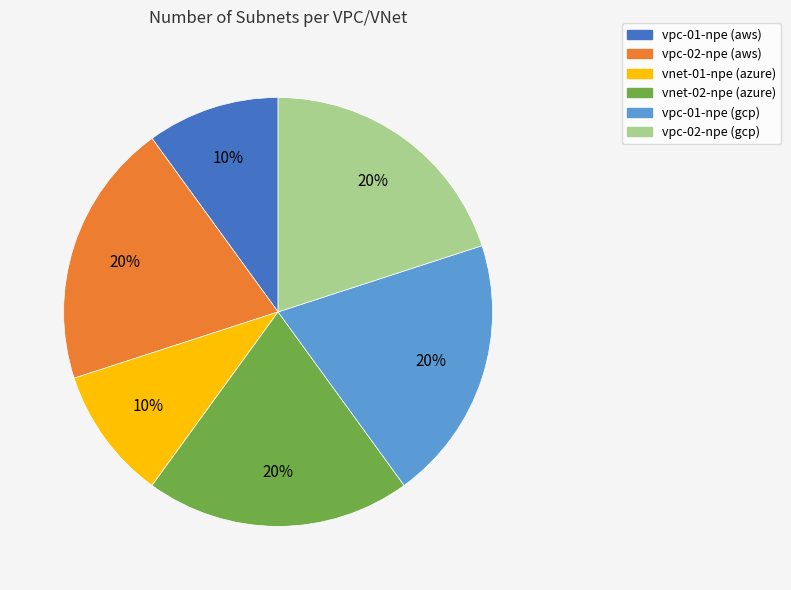

Approximately how many times larger is the value at vpc-02-npe (gcp) compared to vpc-01-npe (gcp)?

1.0